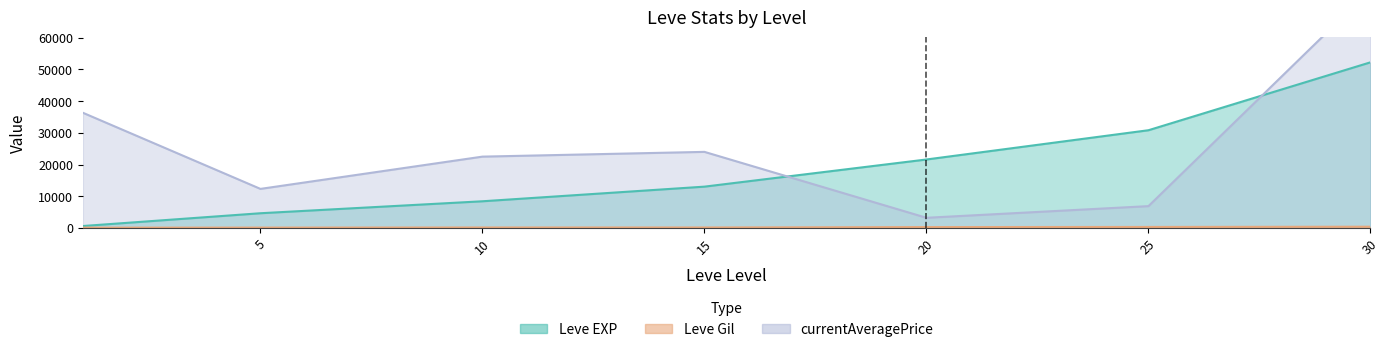

What is the minimum value shown in the chart?

112.0